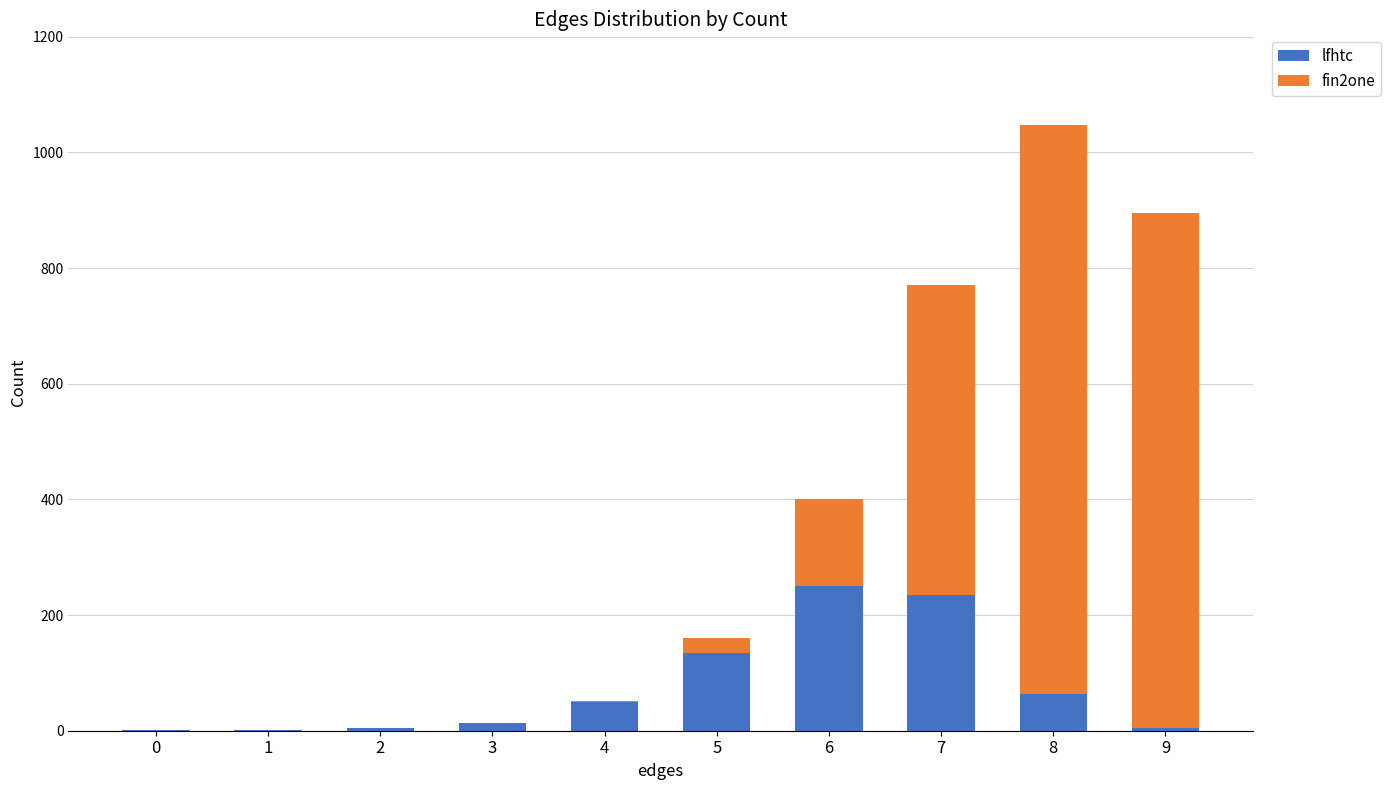

At which category is the sum across all series the highest?

8